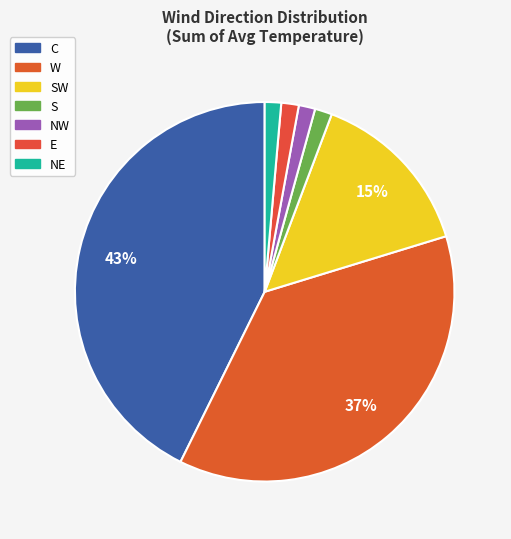

What is the largest slice in the pie chart?

C